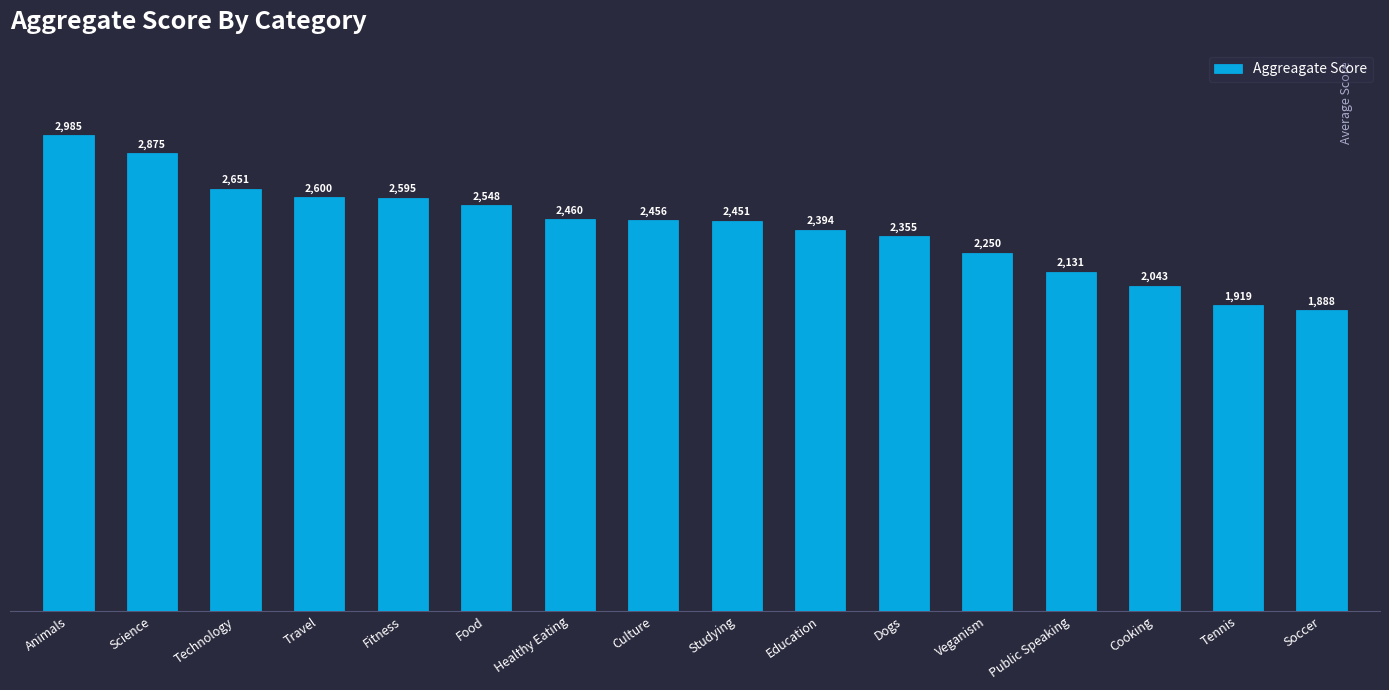

What is the sum of all values?

38601